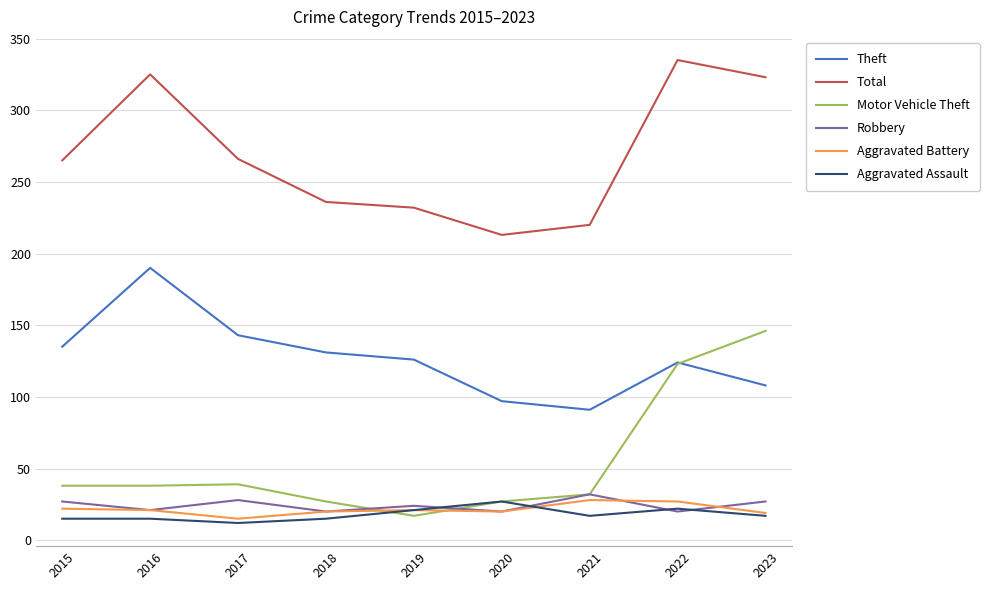

What is the smallest value displayed?

12